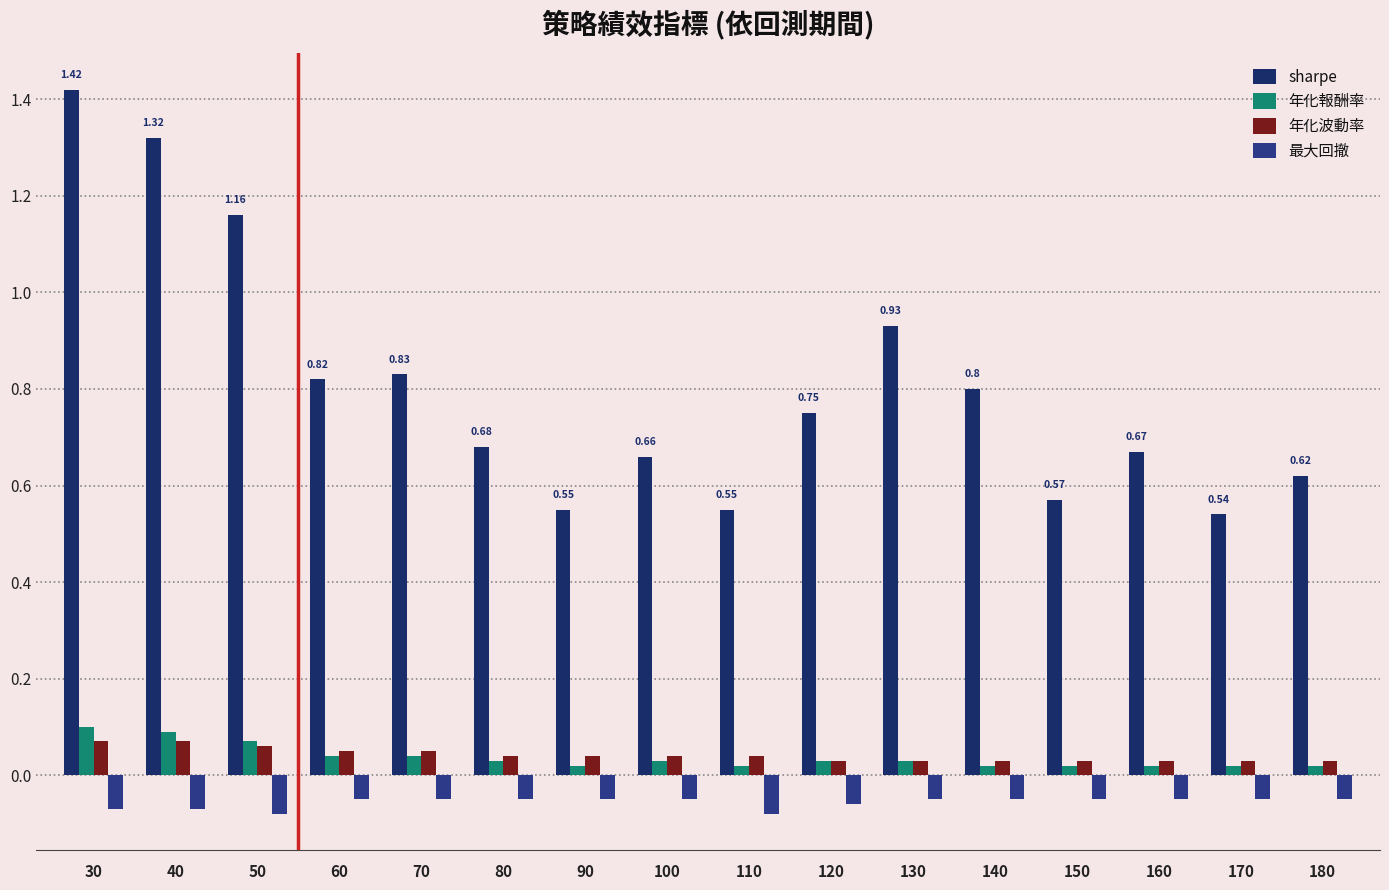

Reading left to right, list all the values displayed in this chart.

sharpe: 1.4	1.3	1.2	0.8	0.8	0.7	0.6	0.7	0.6	0.8	0.9	0.8	0.6	0.7	0.5	0.6
年化報酬率: 0.1	0.1	0.1	0.0	0.0	0.0	0.0	0.0	0.0	0.0	0.0	0.0	0.0	0.0	0.0	0.0
年化波動率: 0.1	0.1	0.1	0.1	0.1	0.0	0.0	0.0	0.0	0.0	0.0	0.0	0.0	0.0	0.0	0.0
最大回撤: -0.1	-0.1	-0.1	-0.1	-0.1	-0.1	-0.1	-0.1	-0.1	-0.1	-0.1	-0.1	-0.1	-0.1	-0.1	-0.1